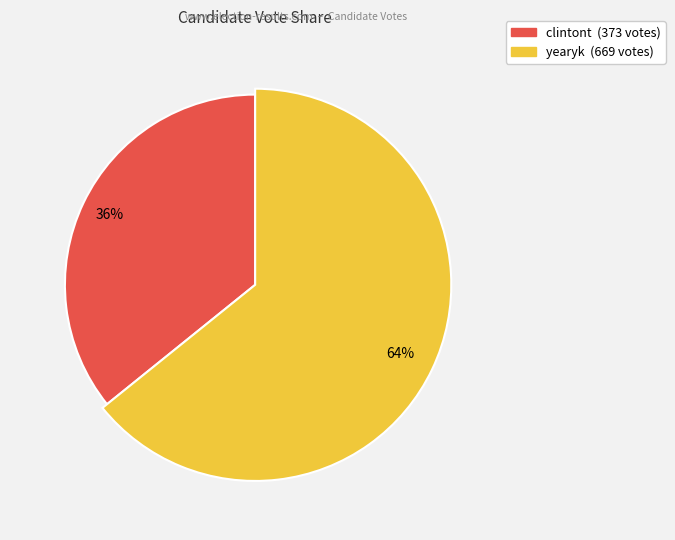

Does any single category account for the majority?

Yes